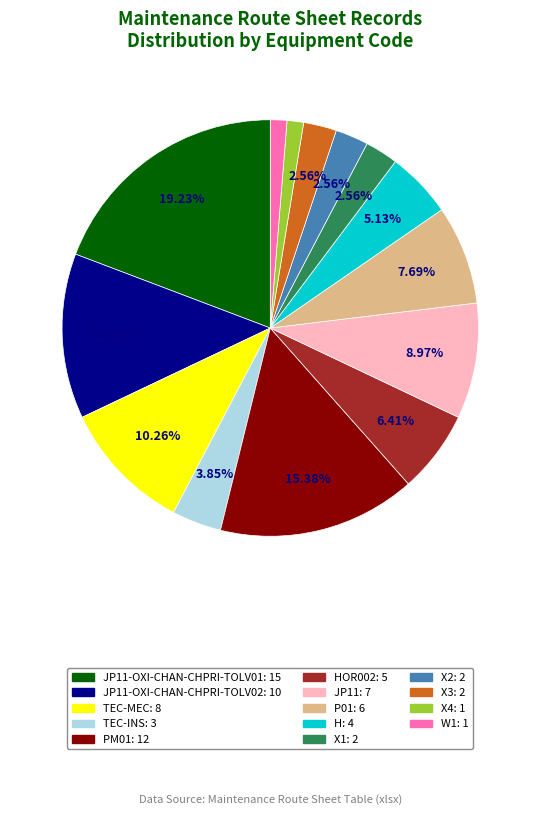

Is there any slice that represents more than half of the pie?

No